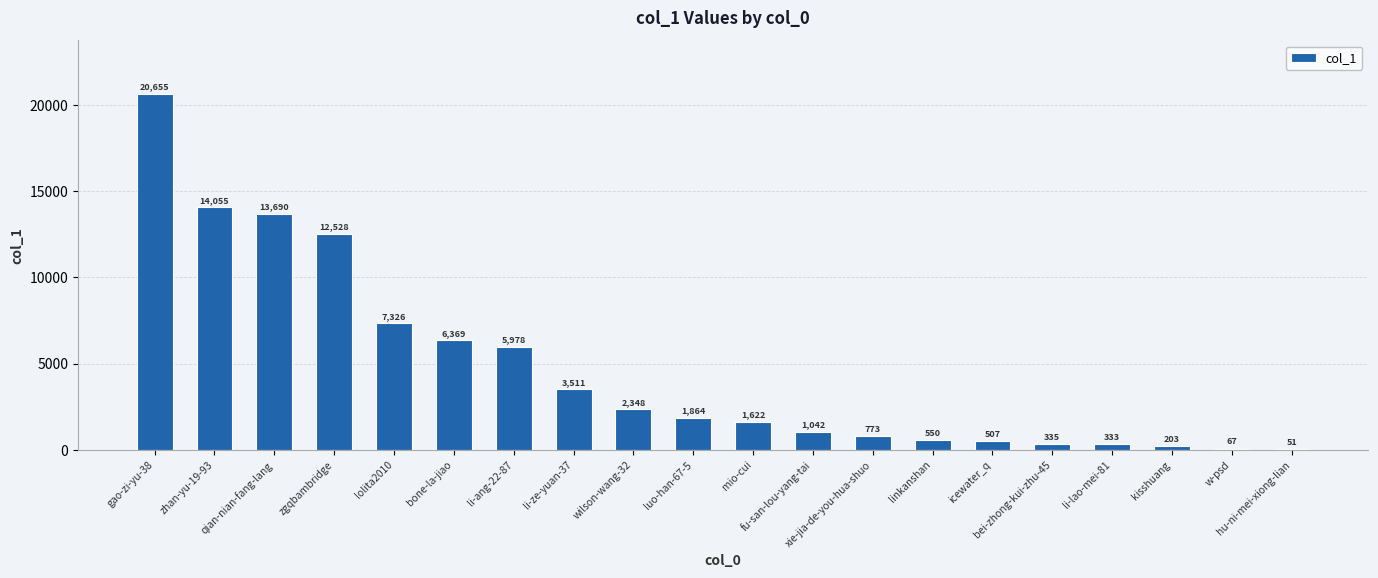

Are the bars horizontal?

No